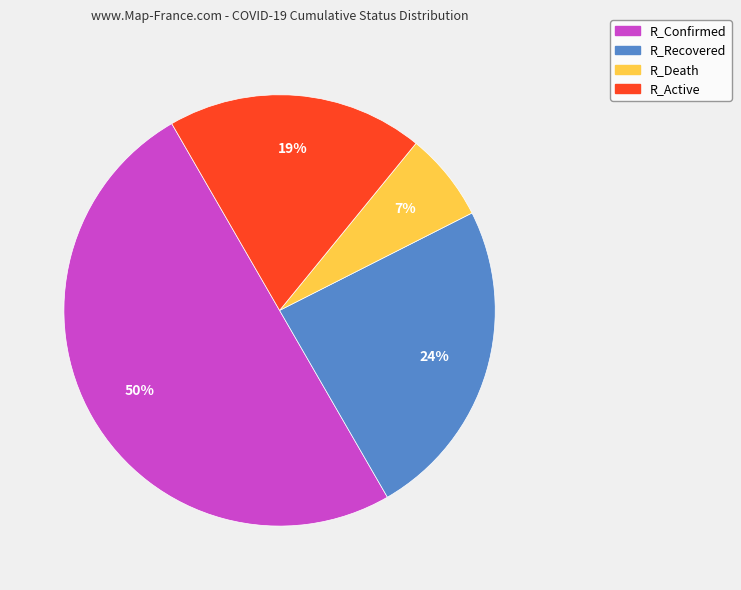

Combined, do R_Confirmed and R_Active account for over 50%?

Yes